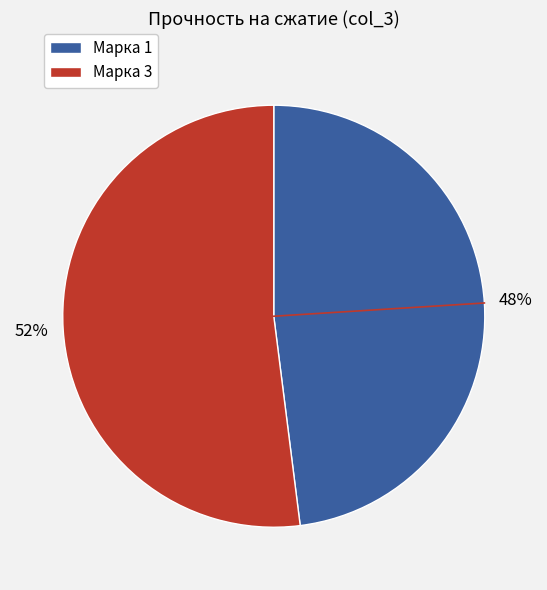

What is the ratio of the value at Марка 1 to the value at Марка 3?

0.9